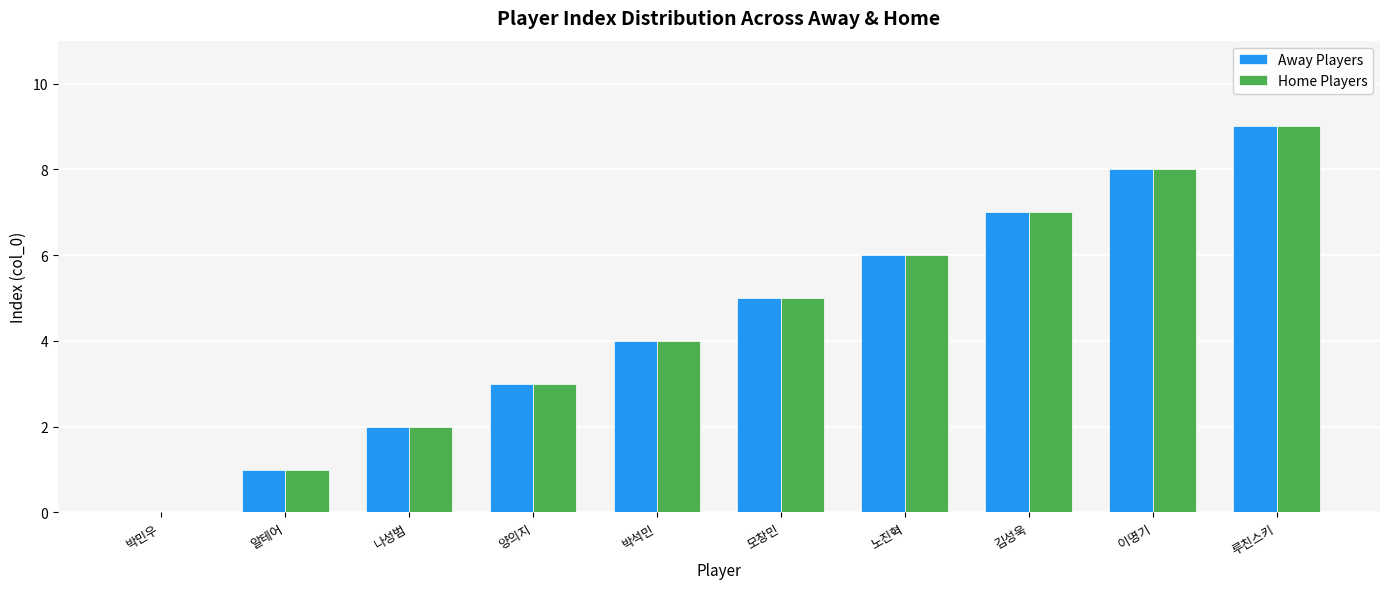

Reading right to left, transcribe all the data shown in this chart.

Away Players: 9	8	7	6	5	4	3	2	1	0
Home Players: 9	8	7	6	5	4	3	2	1	0